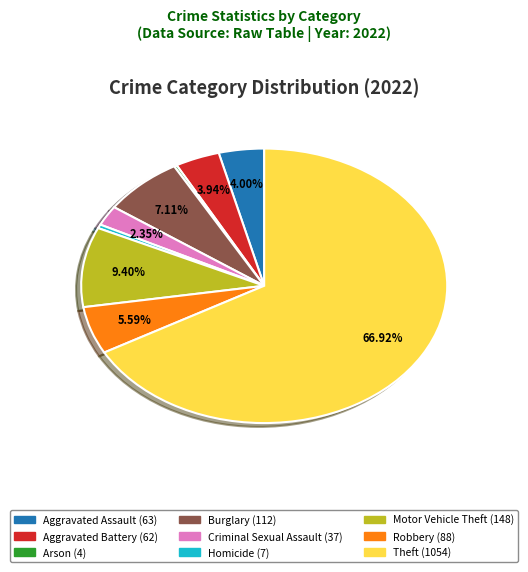

Which category accounts for the majority?

Theft